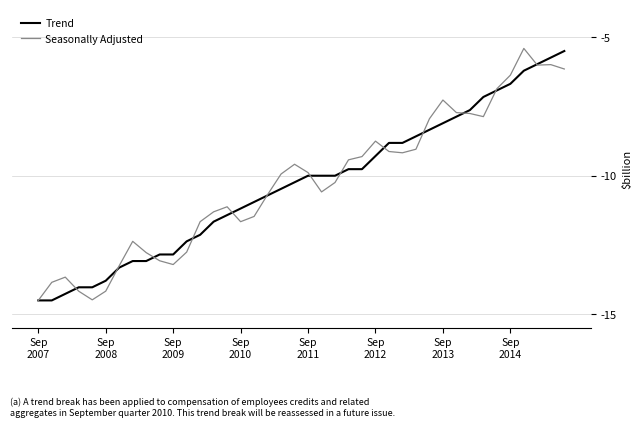

What are all the series names shown in the legend?

Trend, Seasonally Adjusted